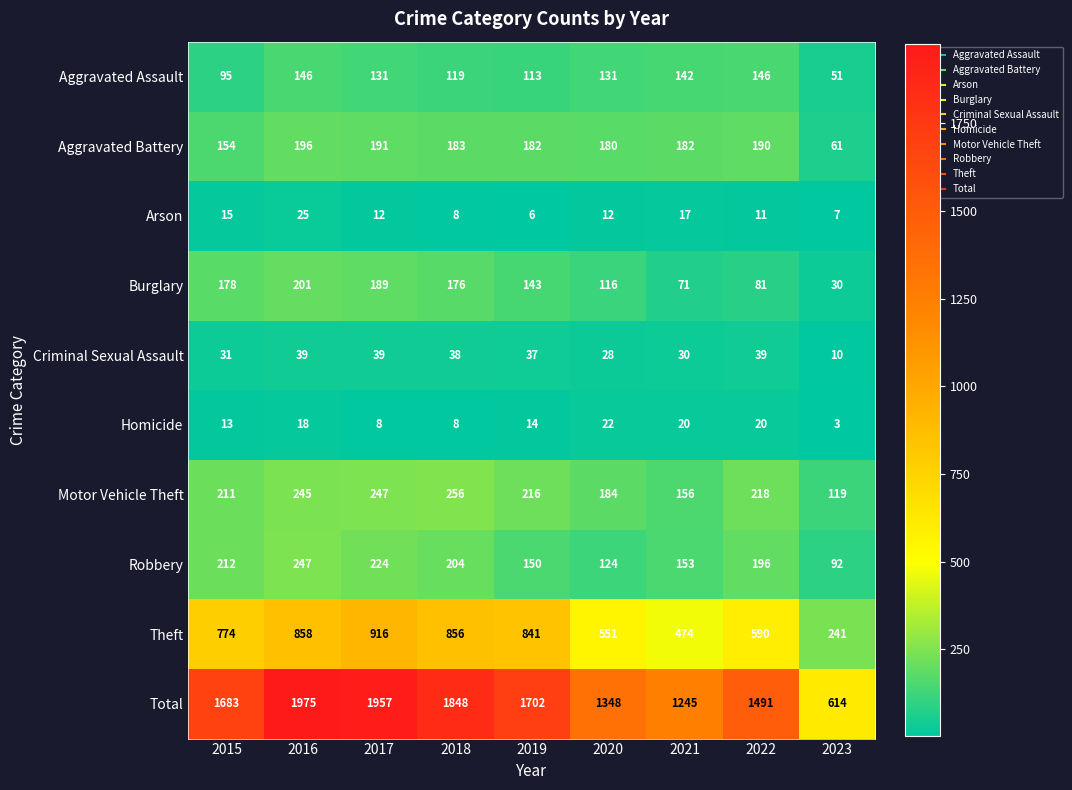

At which category is the sum across all series the highest?

2016